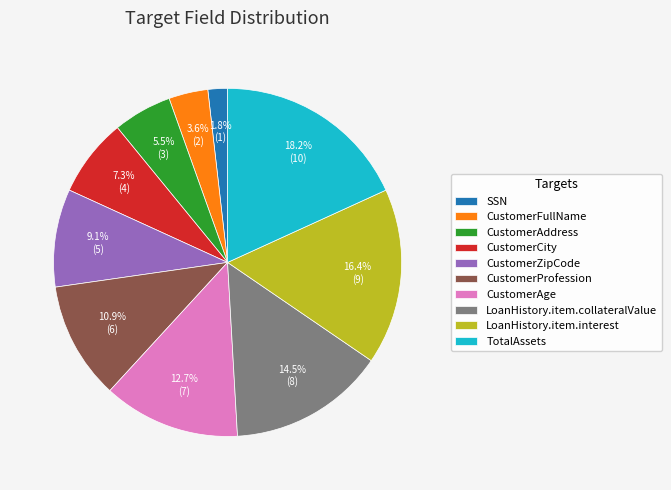

Does any single category account for the majority?

No